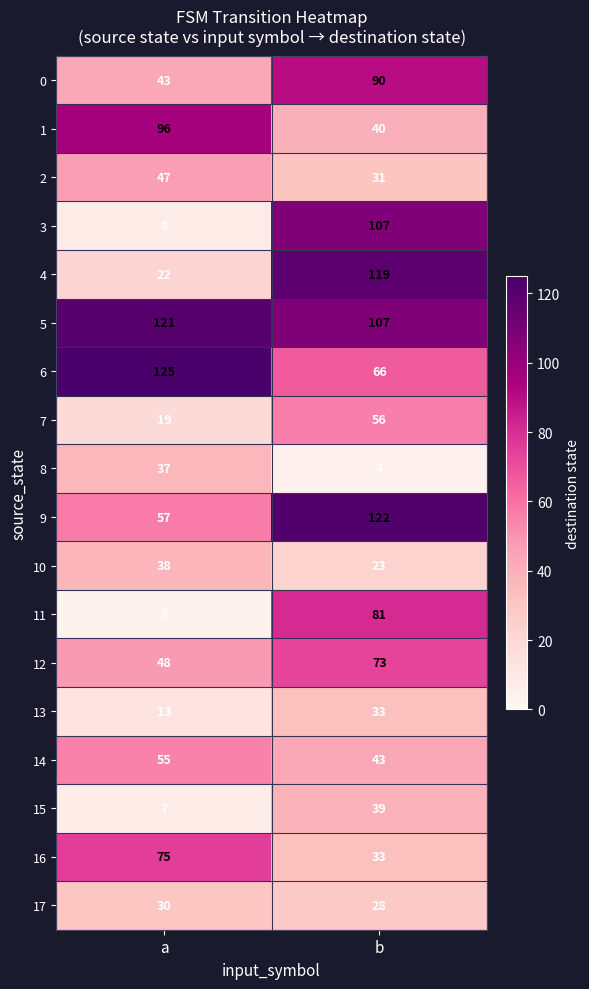

Is it true that 4 equals 22 at a?

True